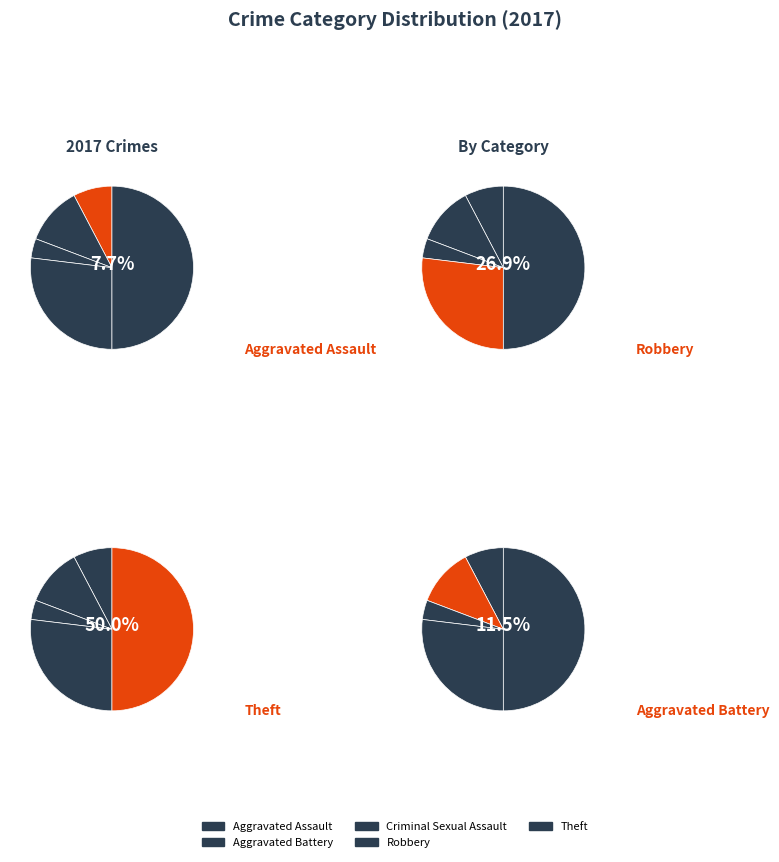

Does any single category account for the majority?

No